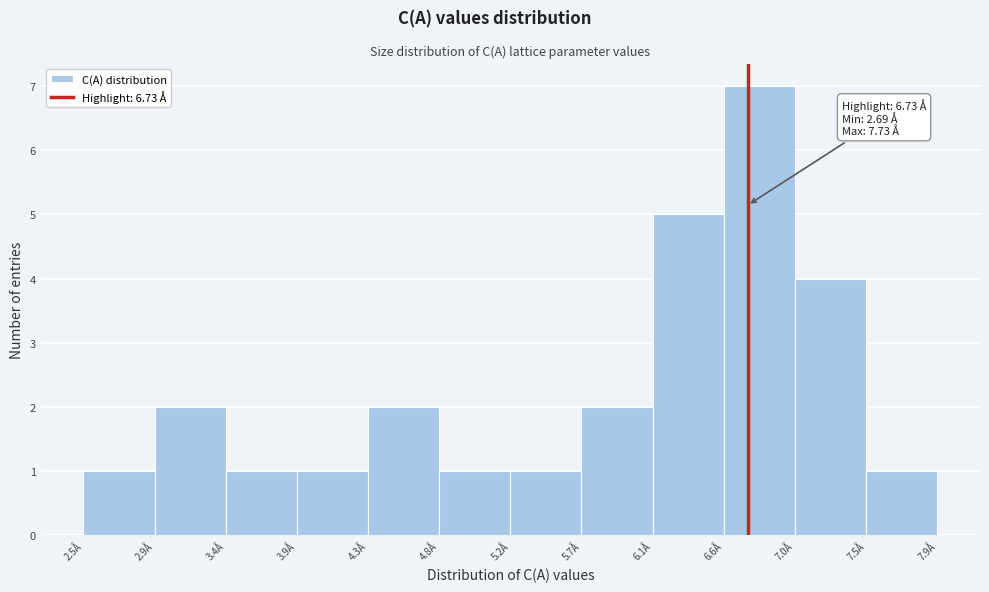

Over which range of the x-axis is the bar tallest?

6.55 to 7.05